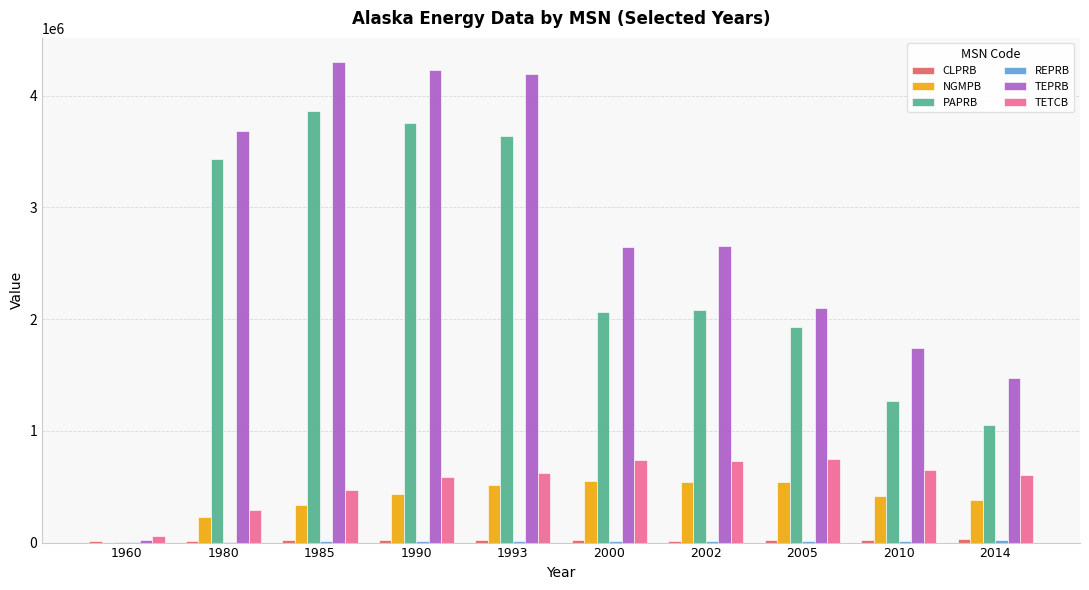

Between 1980 and 1993, which series saw the biggest shift?

TEPRB